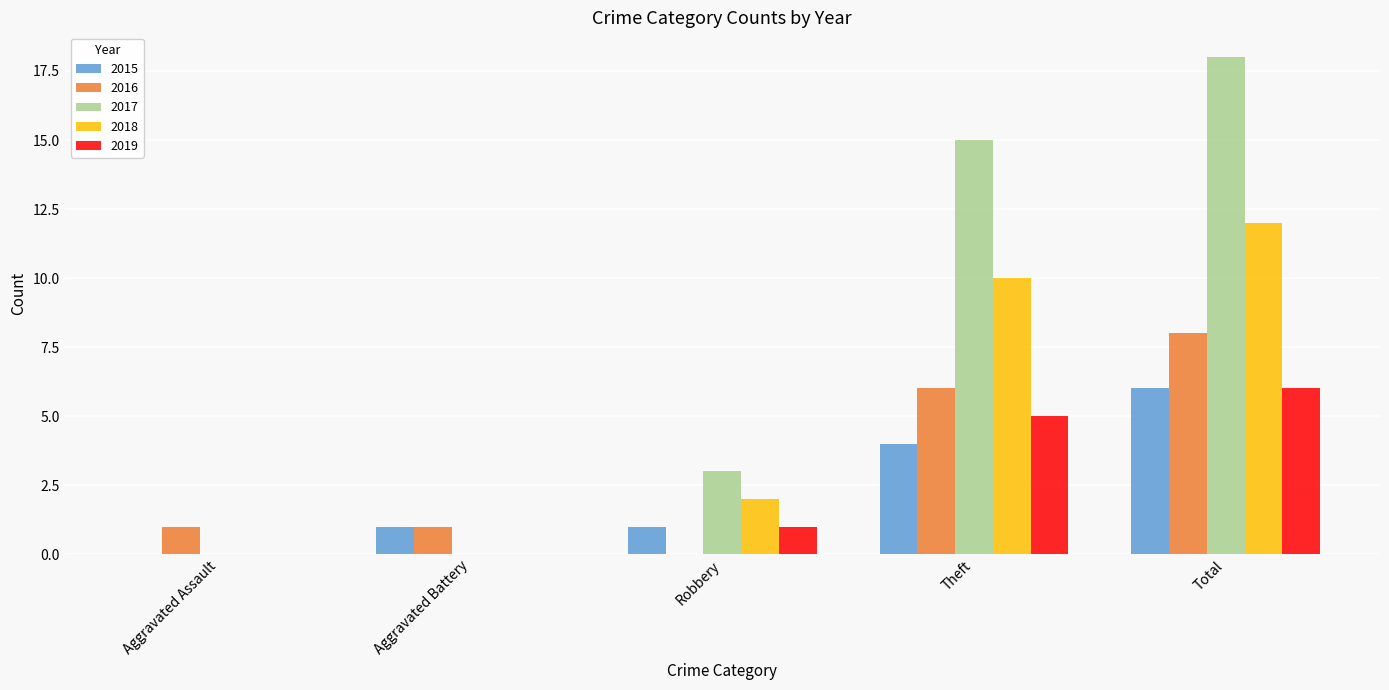

What is the total value across all series at Theft?

40